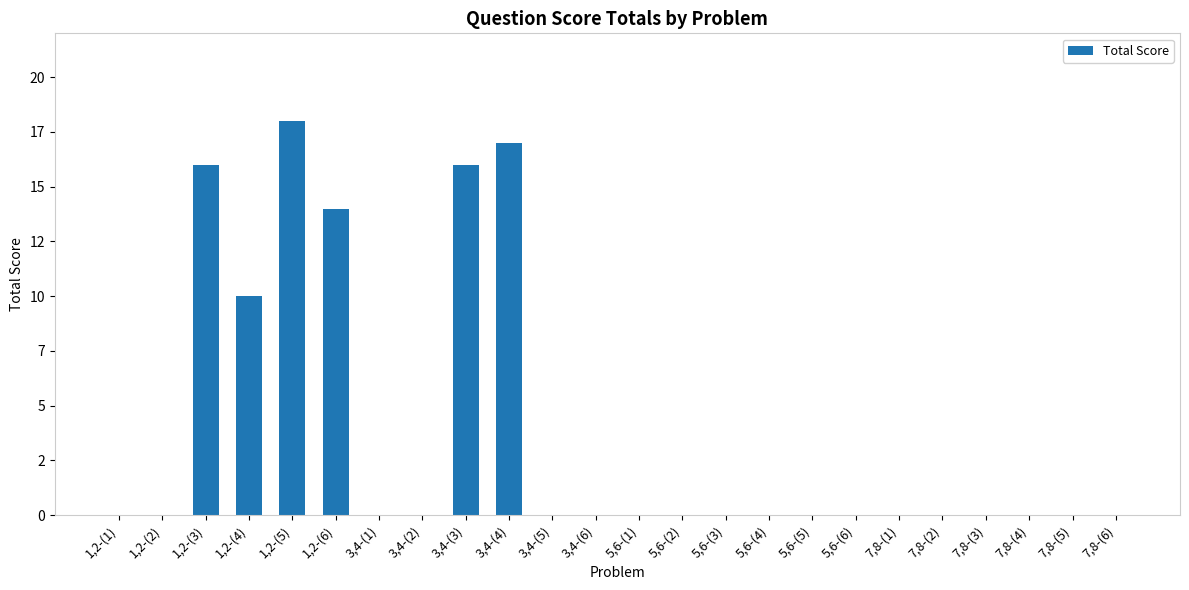

Are the bars horizontal?

No